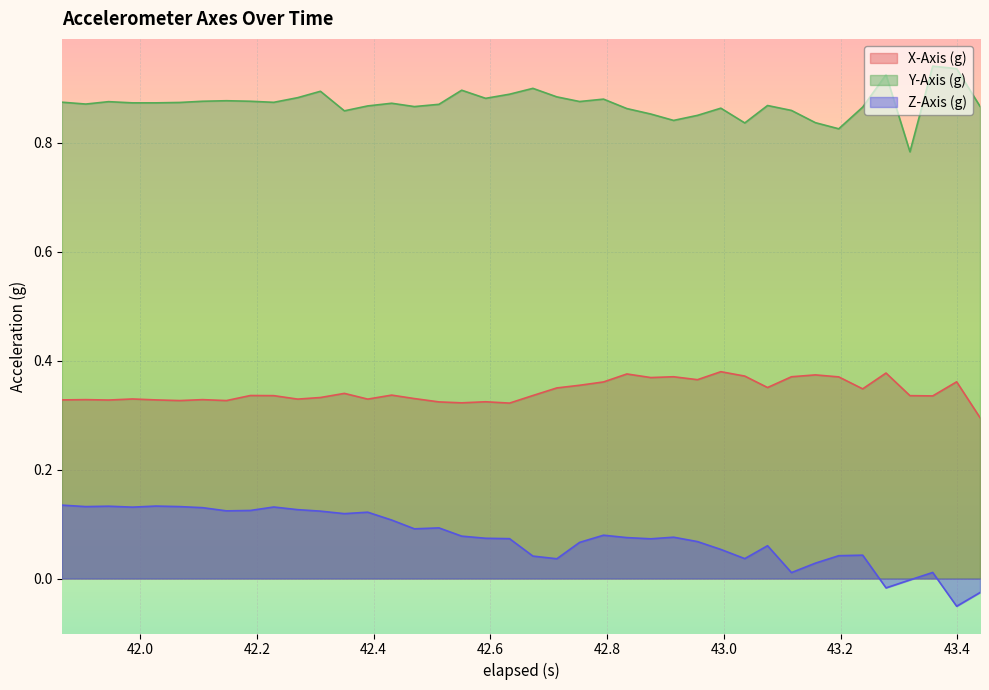

Does the chart display data point markers on the line(s)?

No